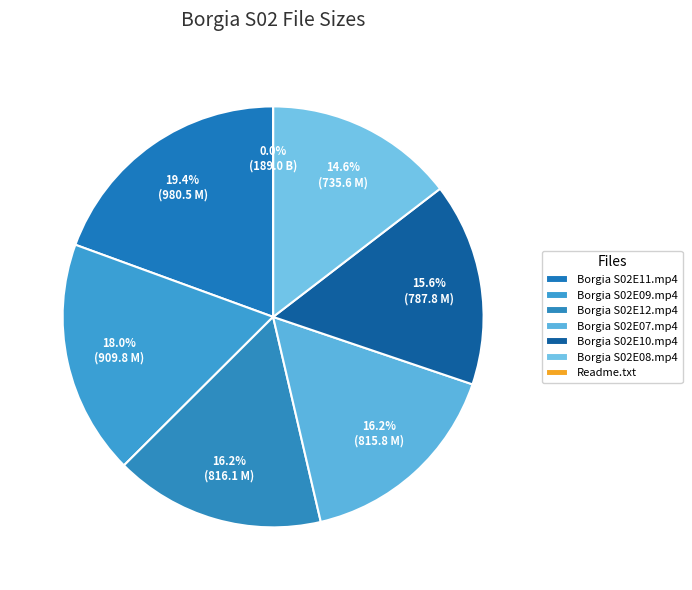

Which category has the biggest portion of the pie?

Borgia S02E11.mp4